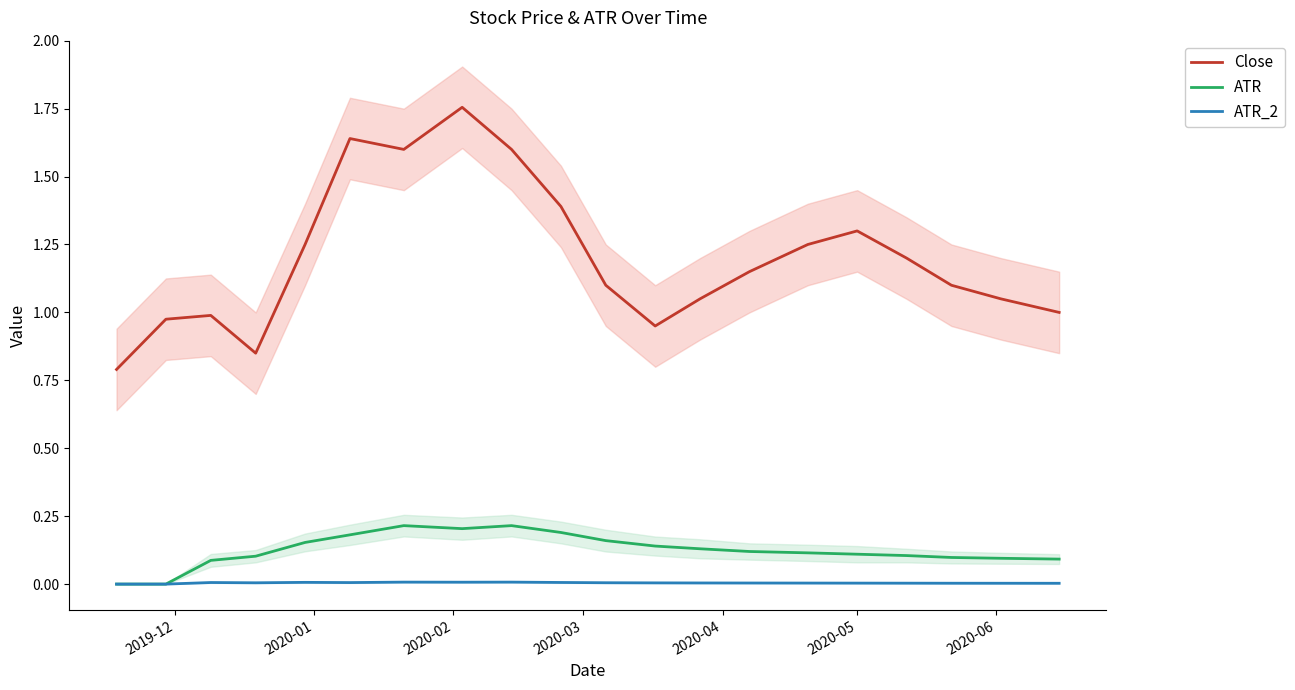

True or false: ATR and ATR_2 intersect in this chart.

False